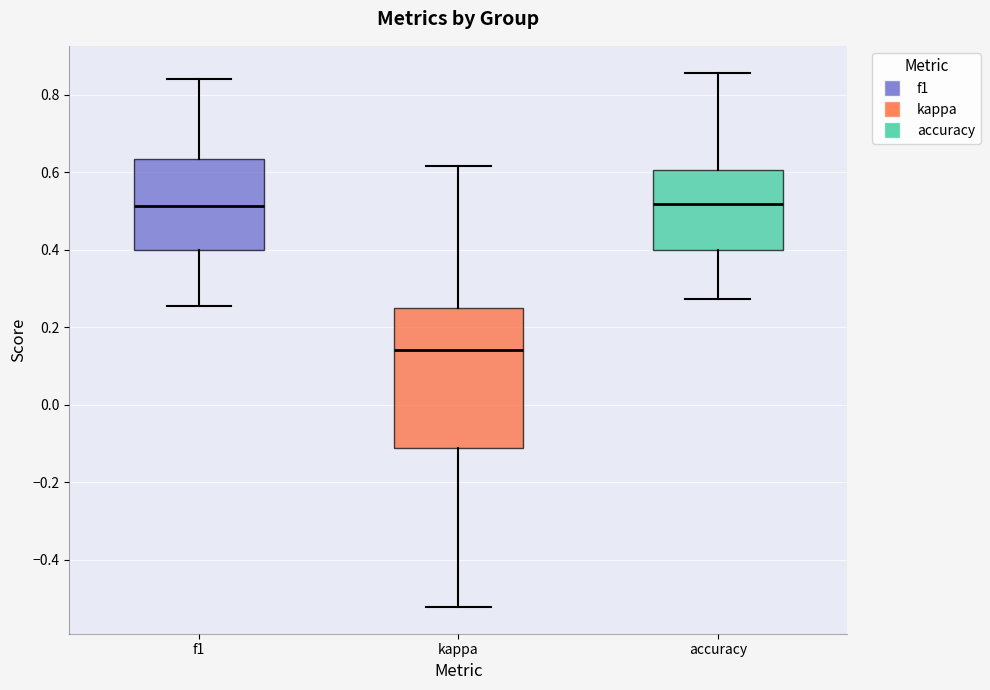

Reading left to right, transcribe this box plot: for each box, give where its median line is, the range the box spans, and where its two whiskers end, as read against the y-axis. The values are not printed on the chart, so give them approximately, as read against the axis.

f1: median 0.52, box 0.40 to 0.64, whiskers 0.26 to 0.84
kappa: median 0.14, box -0.12 to 0.26, whiskers -0.52 to 0.62
accuracy: median 0.52, box 0.40 to 0.60, whiskers 0.28 to 0.86